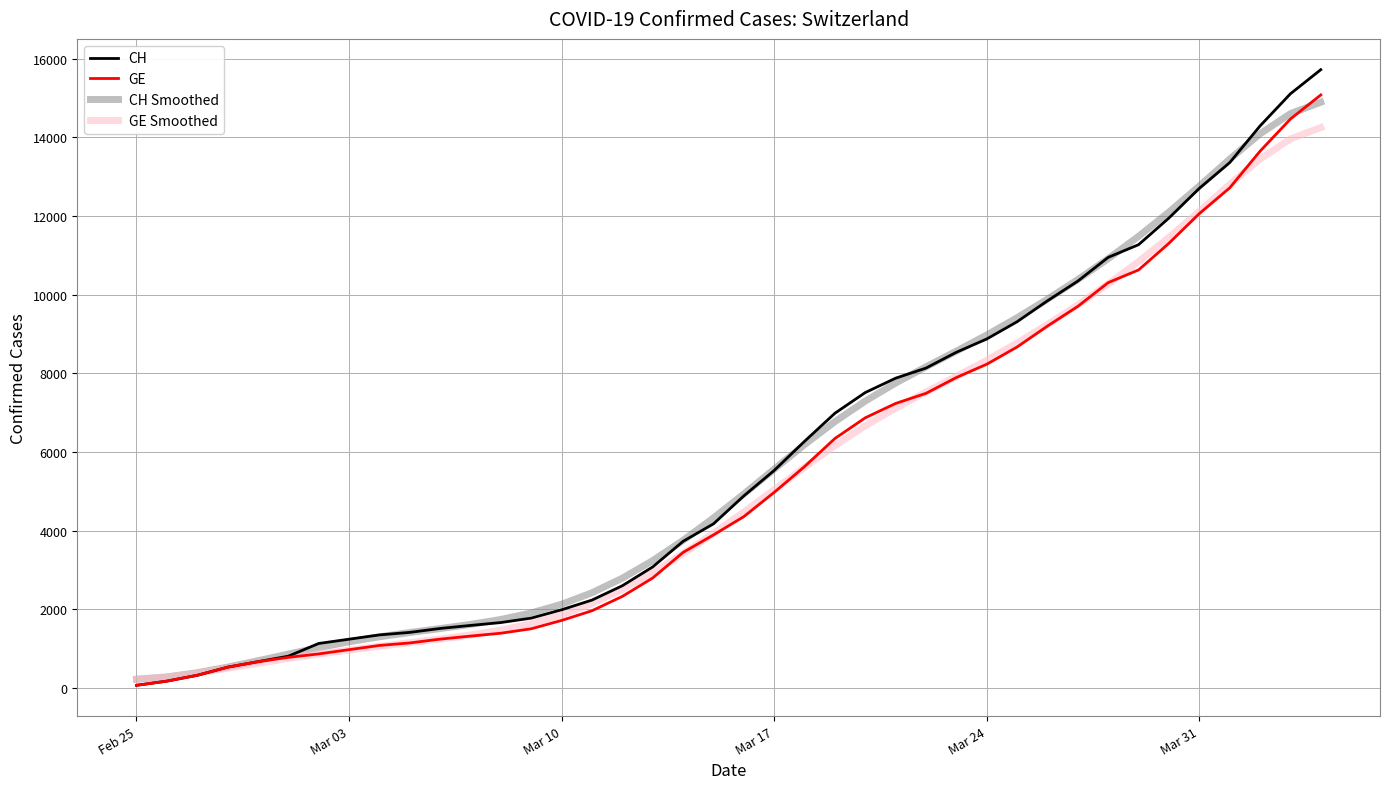

Which series has the largest range (max minus min)?

CH